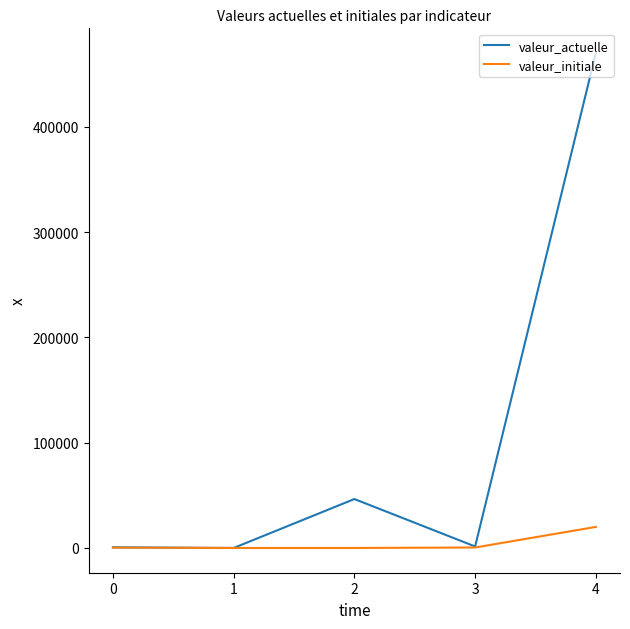

Which category has the highest value in the valeur_initiale series?

4